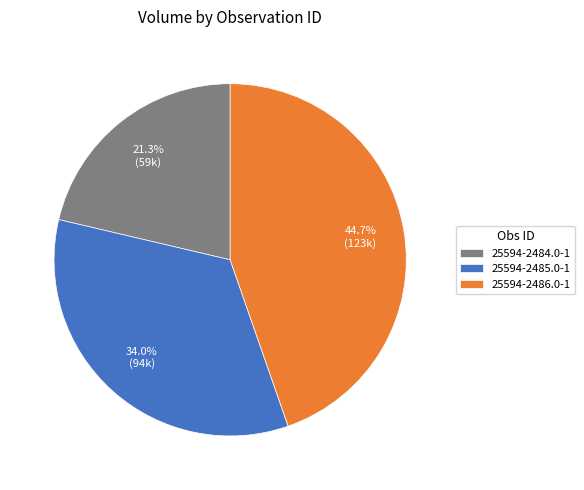

To the nearest percent, what is the combined percentage of 25594-2485.0-1 and 25594-2484.0-1?

55%